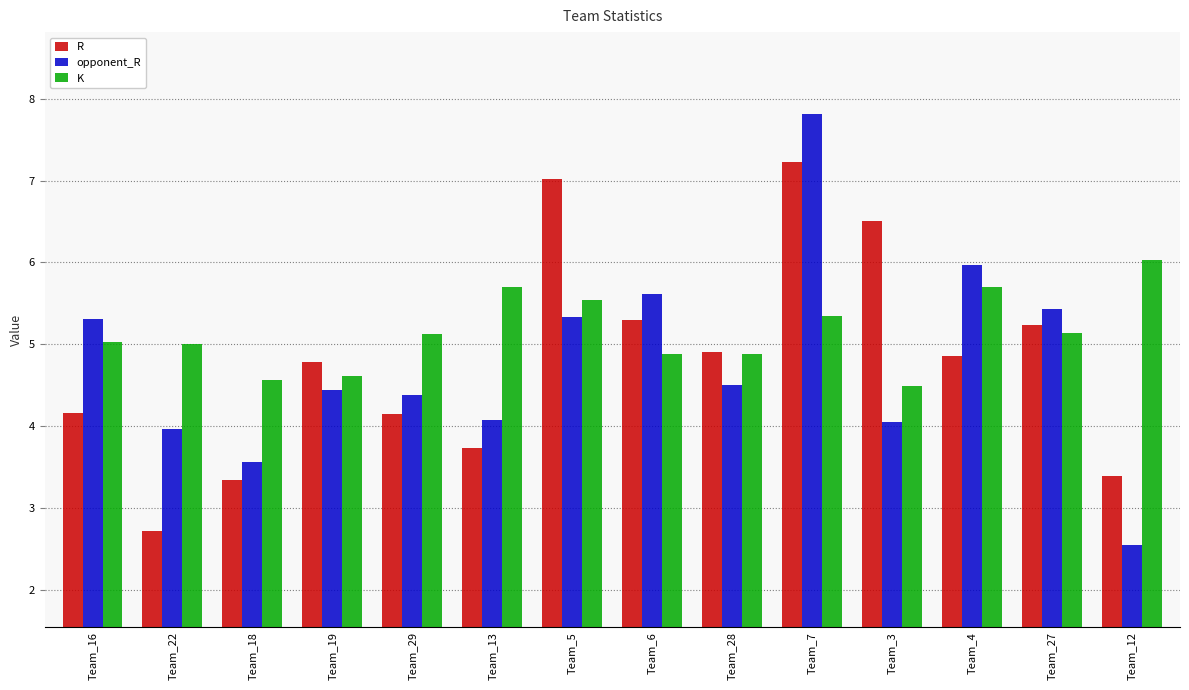

What is the value of the K bar at the 1st from the left?

5.0